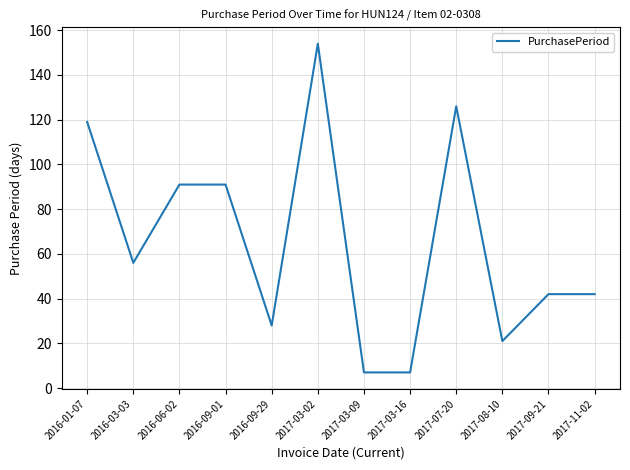

Reading right to left, list all the values displayed in this chart.

42	42	21	126	7	7	154	28	91	91	56	119